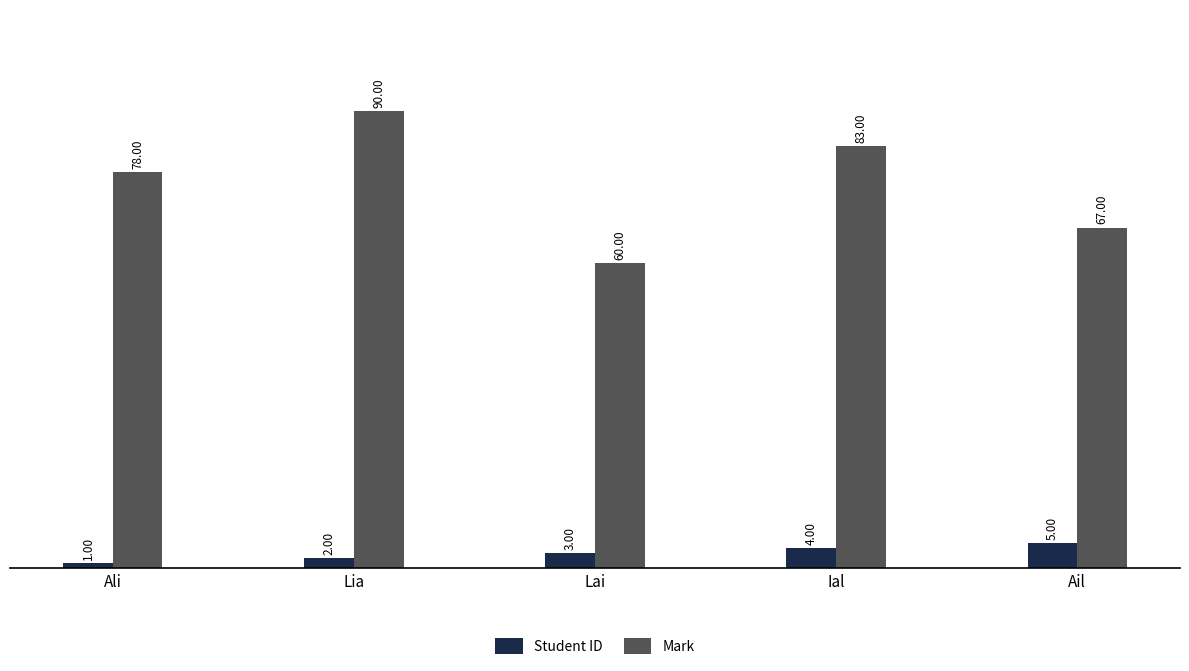

At which label does Mark reach its minimum?

Lai